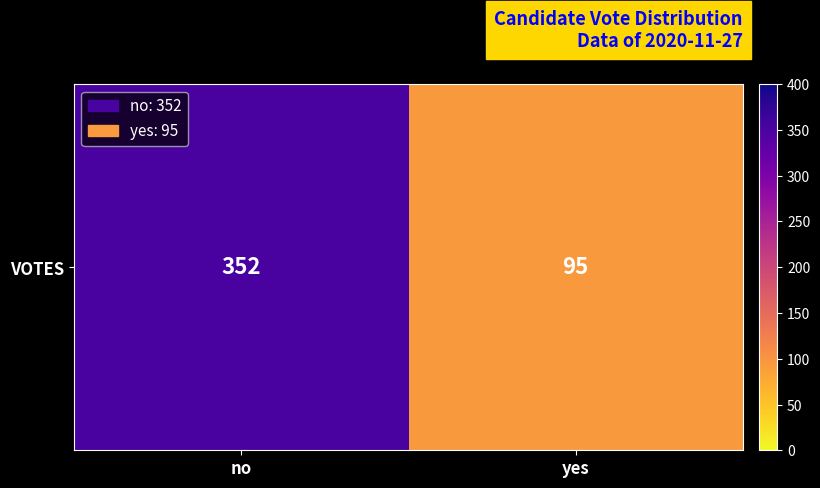

Is it true that the value at no is 352?

True